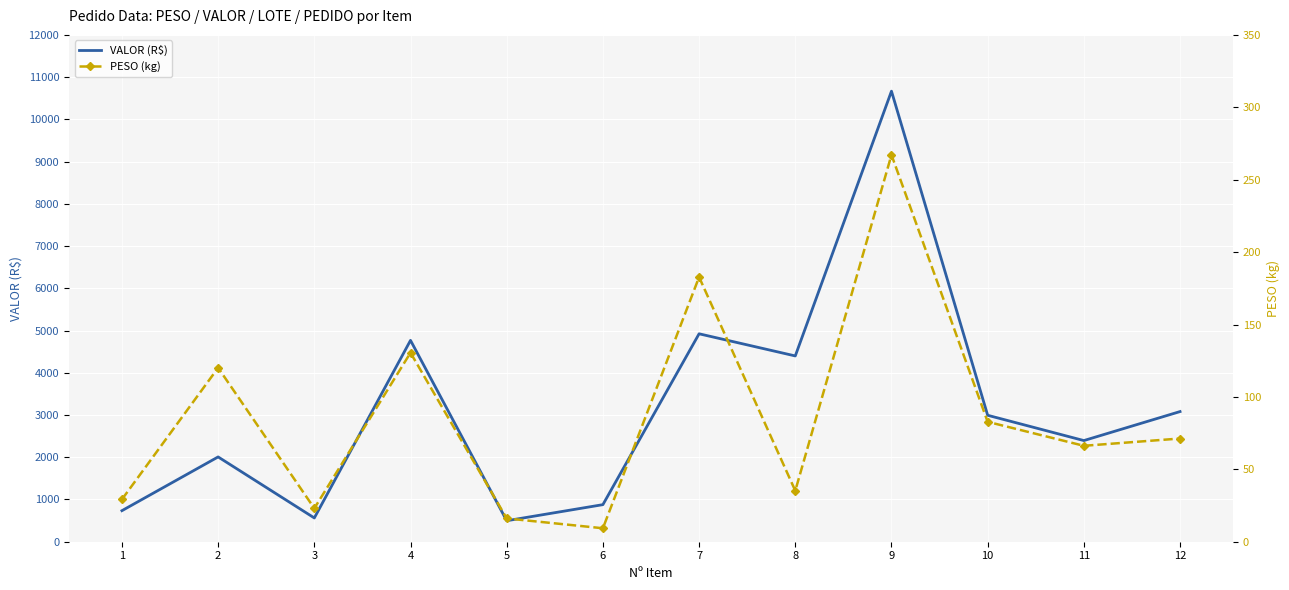

What is the maximum value shown in the chart?

10667.2